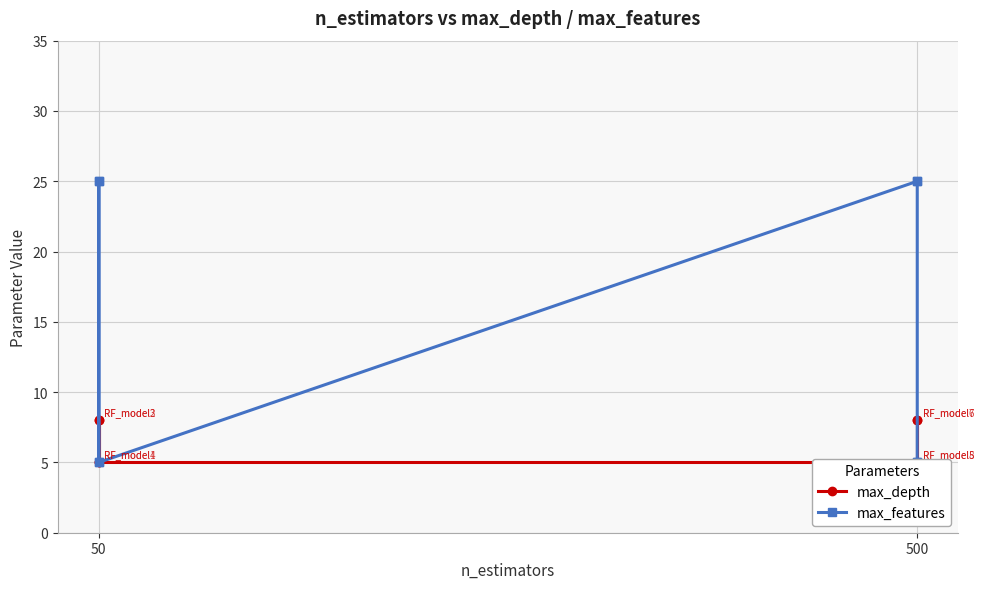

True or false: max_depth has a value of 5 at 50.

True